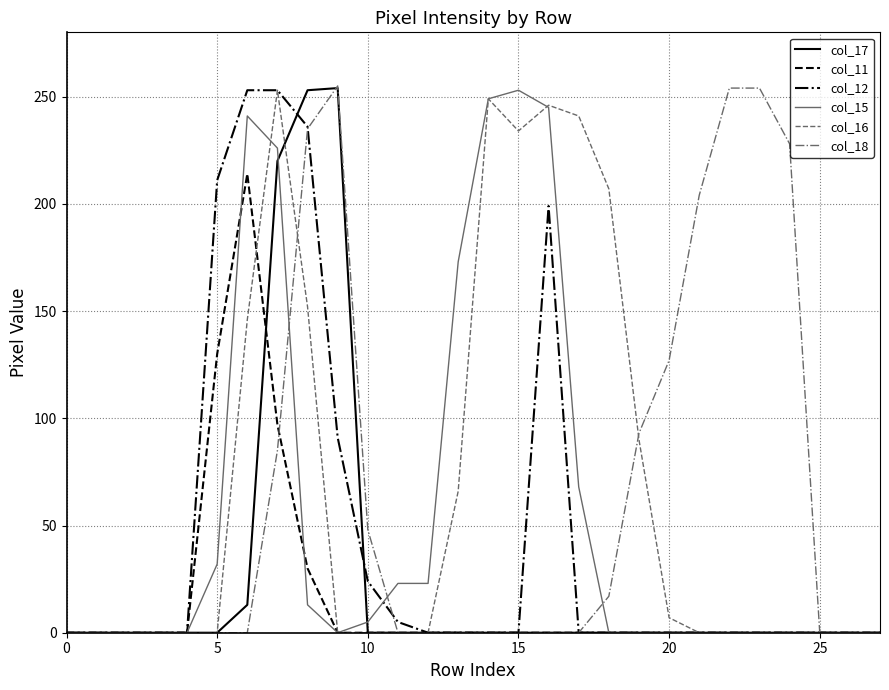

Which series has the widest spread of values?

col_18